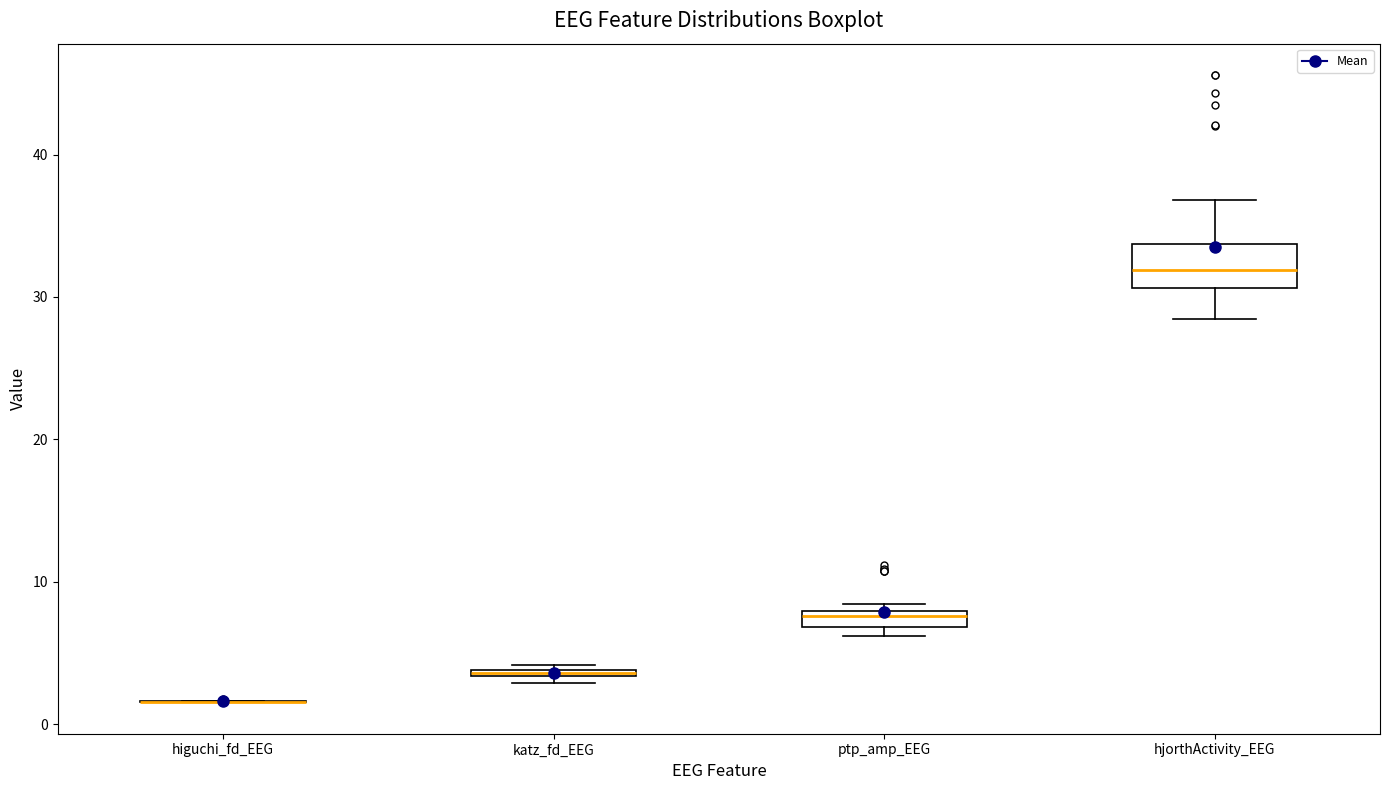

Comparing the boxes themselves (not the whiskers), which one is the tallest?

hjorthActivity_EEG